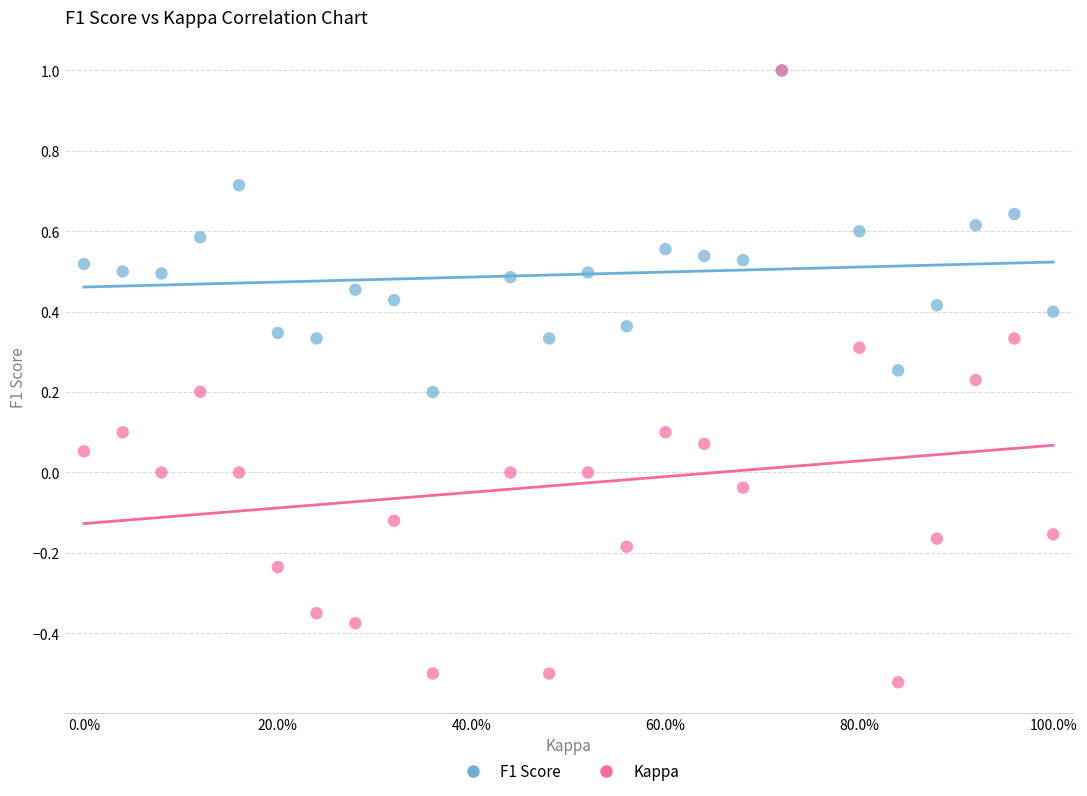

What are all the series names shown in the legend?

F1 Score, Kappa